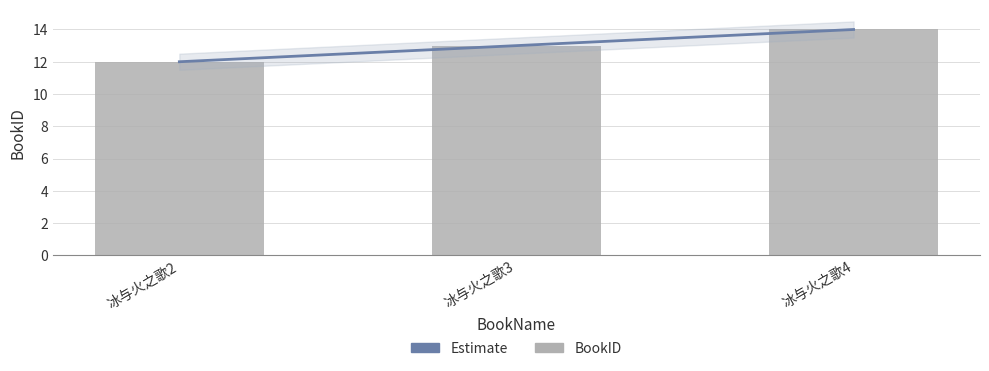

Reading left to right, what are all the values shown in this chart?

冰与火之歌2=12	冰与火之歌3=13	冰与火之歌4=14